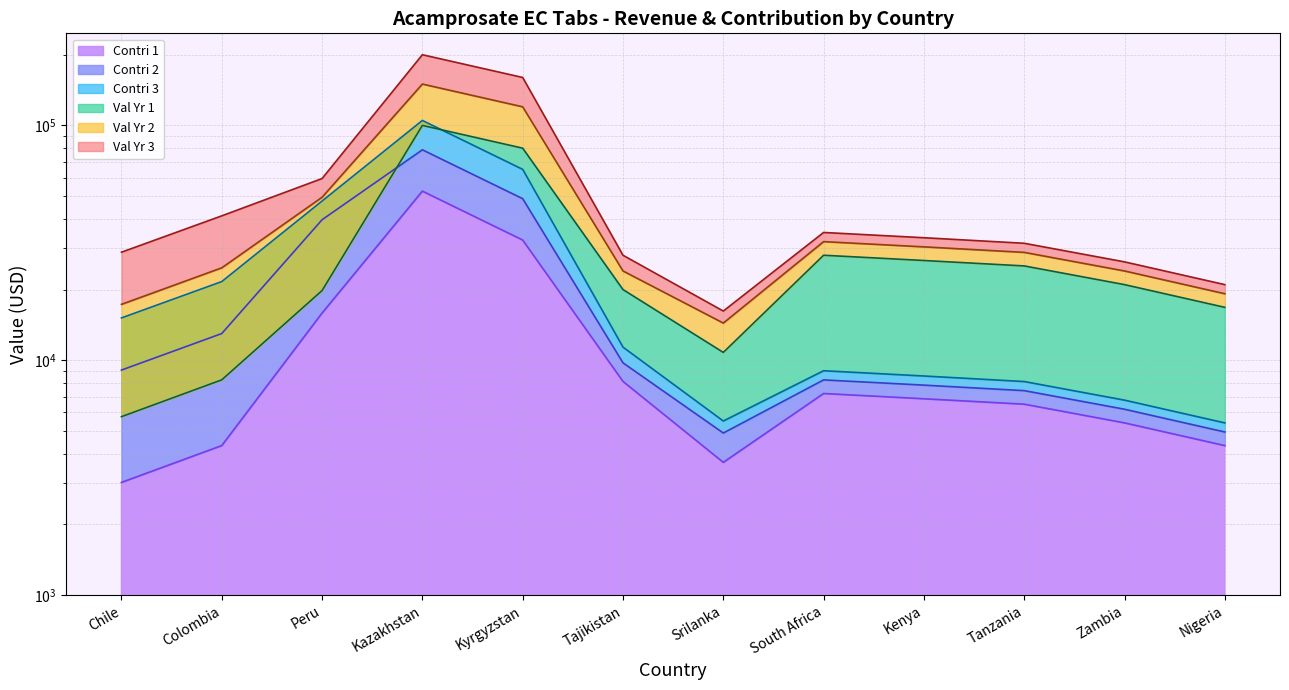

What is the total value across all series at Zambia?

89594.3